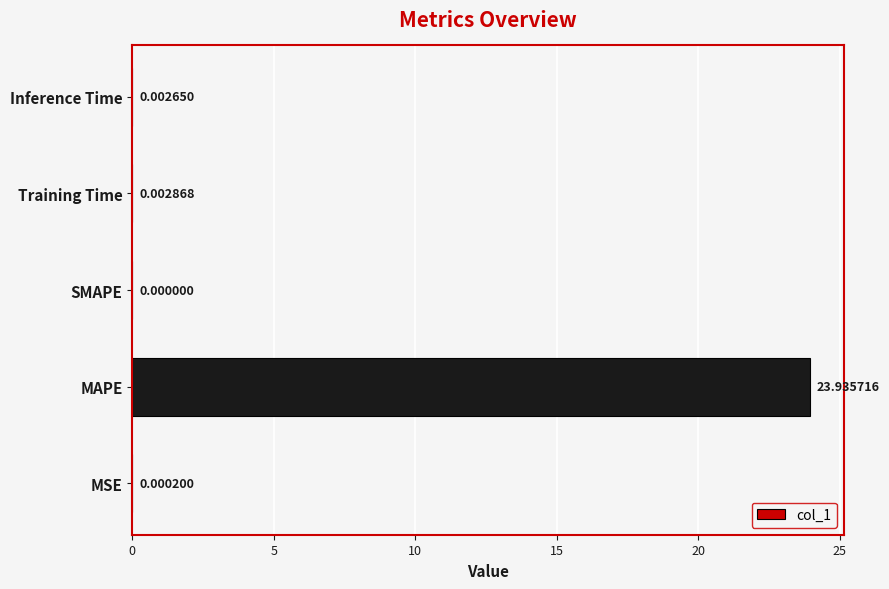

Between Training Time and MAPE, which is larger?

MAPE